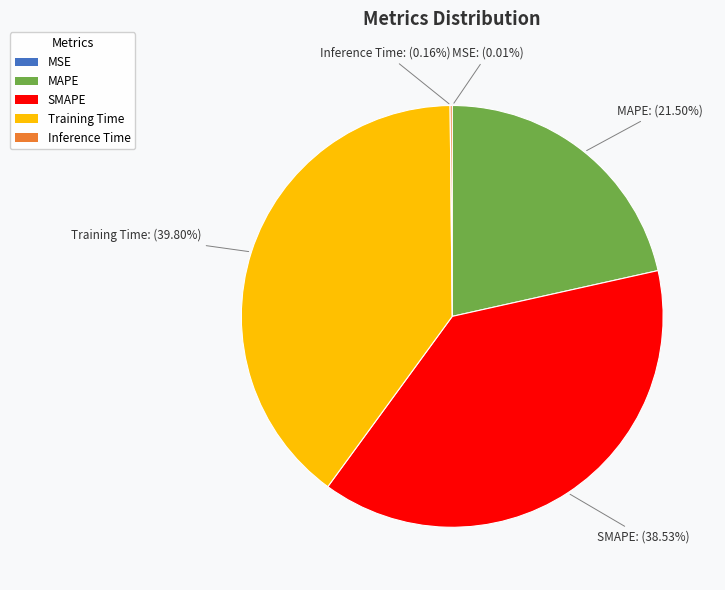

Which slice is the largest?

Training Time